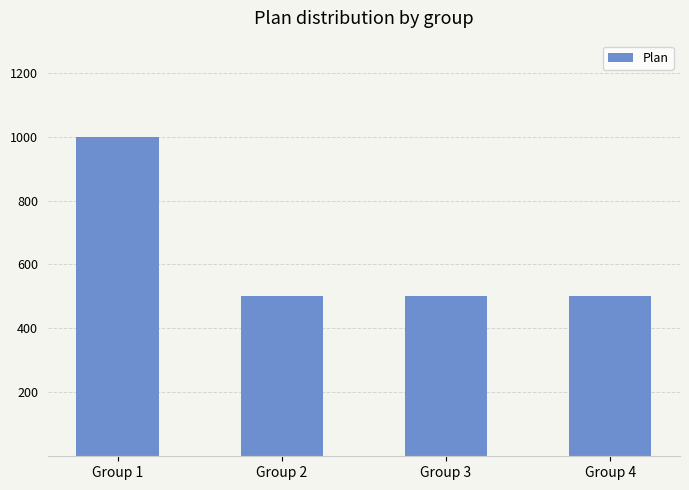

What is the difference between the maximum and minimum values?

500